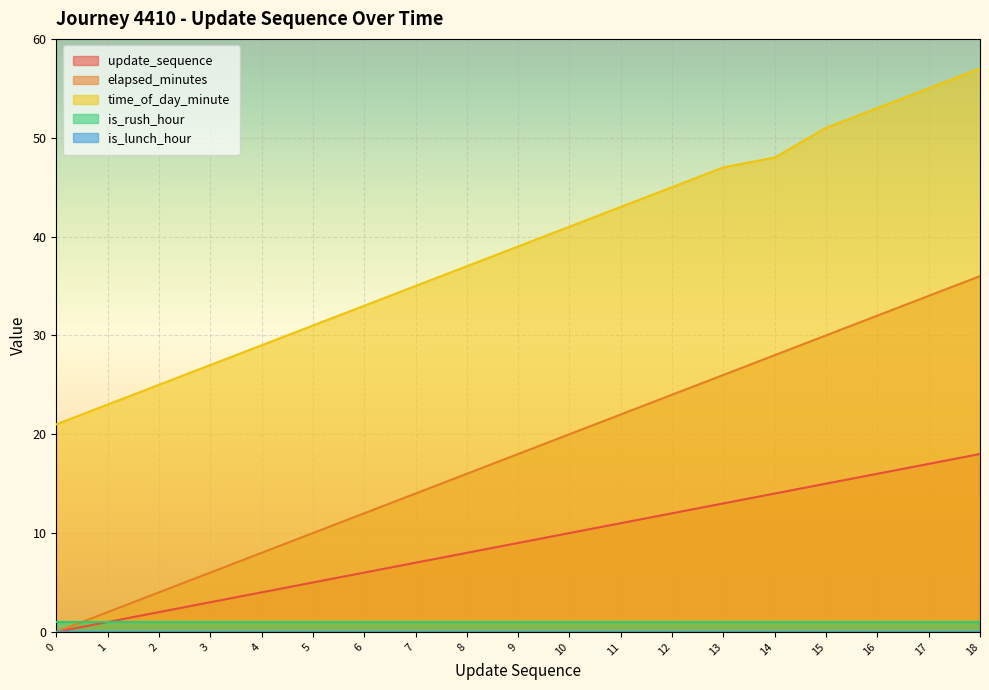

True or false: time_of_day_minute has a value of 23 at 1.

True